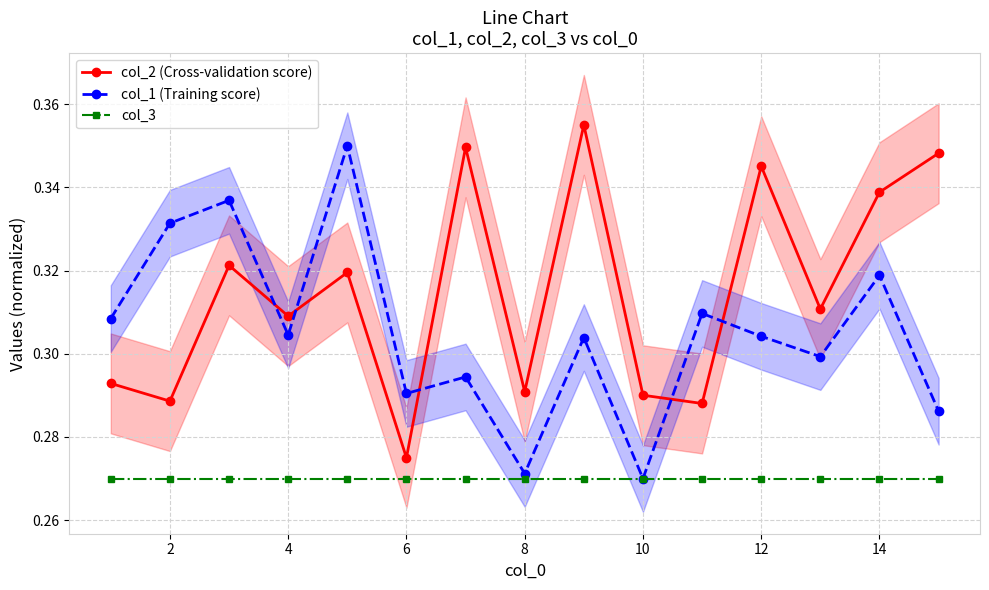

Count the number of data series in this chart.

3